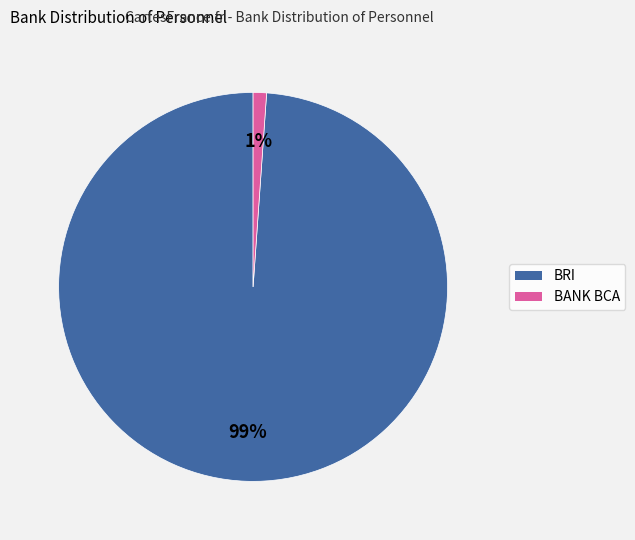

What is the smallest slice in the pie chart?

BANK BCA